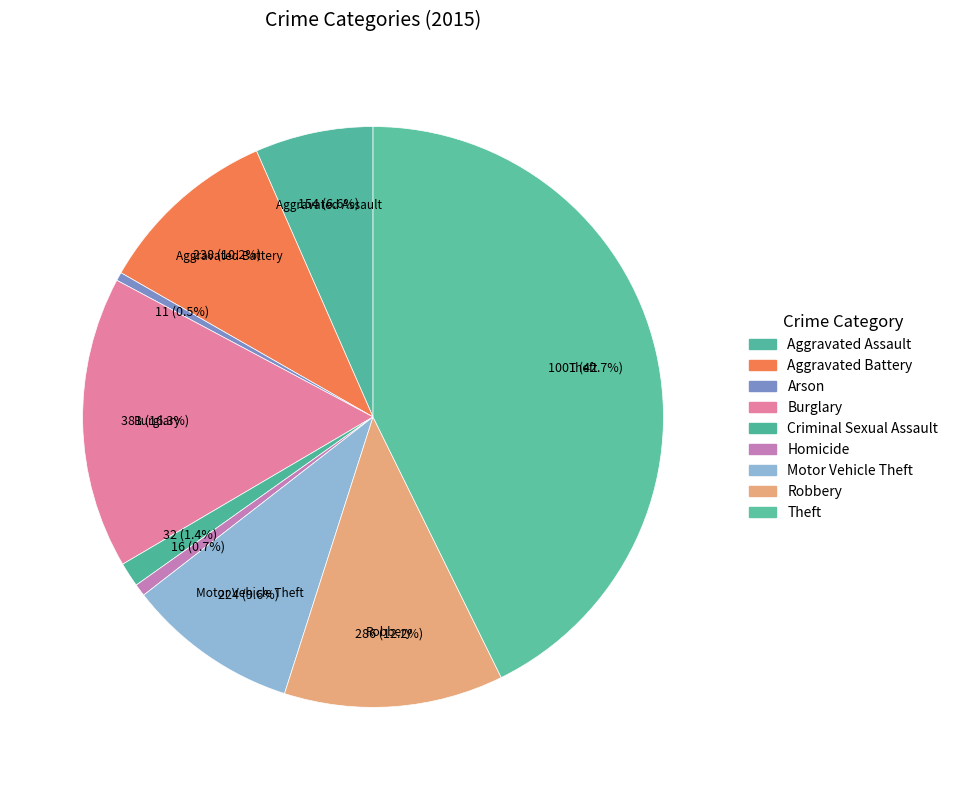

Combined, what portion of the pie is Criminal Sexual Assault and Aggravated Battery?

11.5%